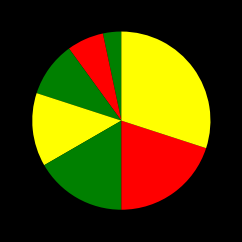

How many slices are in this pie chart?

7